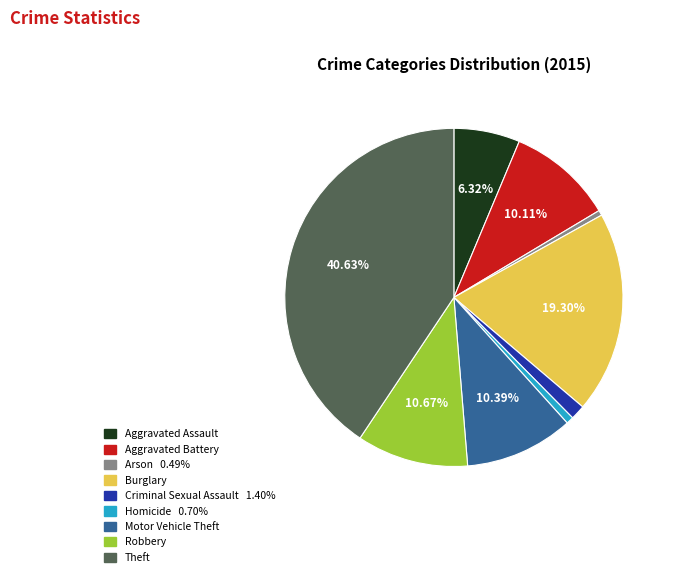

What percentage is the Criminal Sexual Assault slice, to the nearest percent?

1%